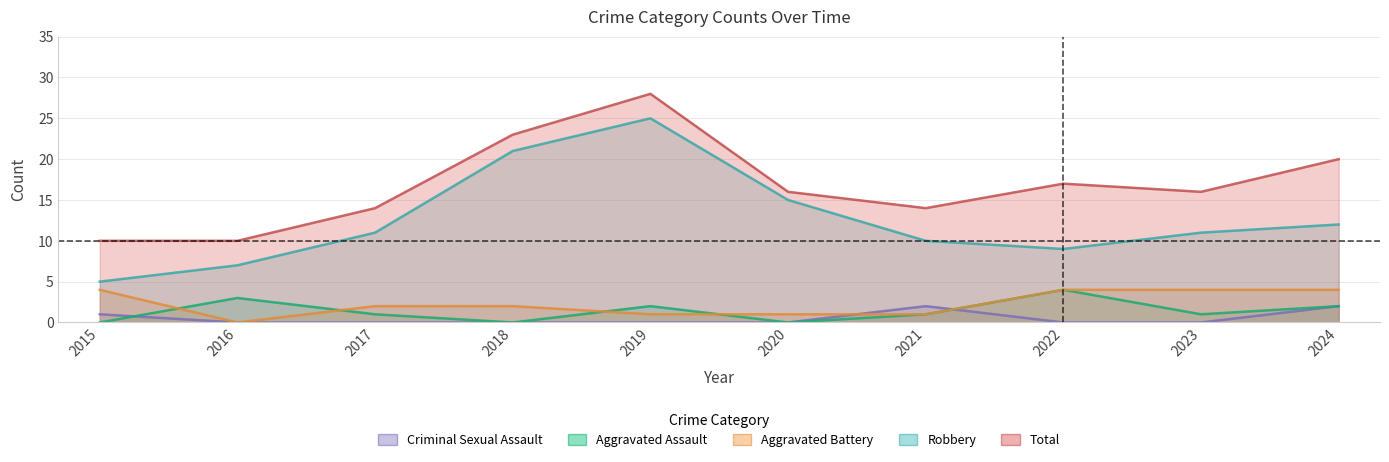

What are all the series names shown in the legend?

Aggravated Assault, Aggravated Battery, Criminal Sexual Assault, Robbery, Total